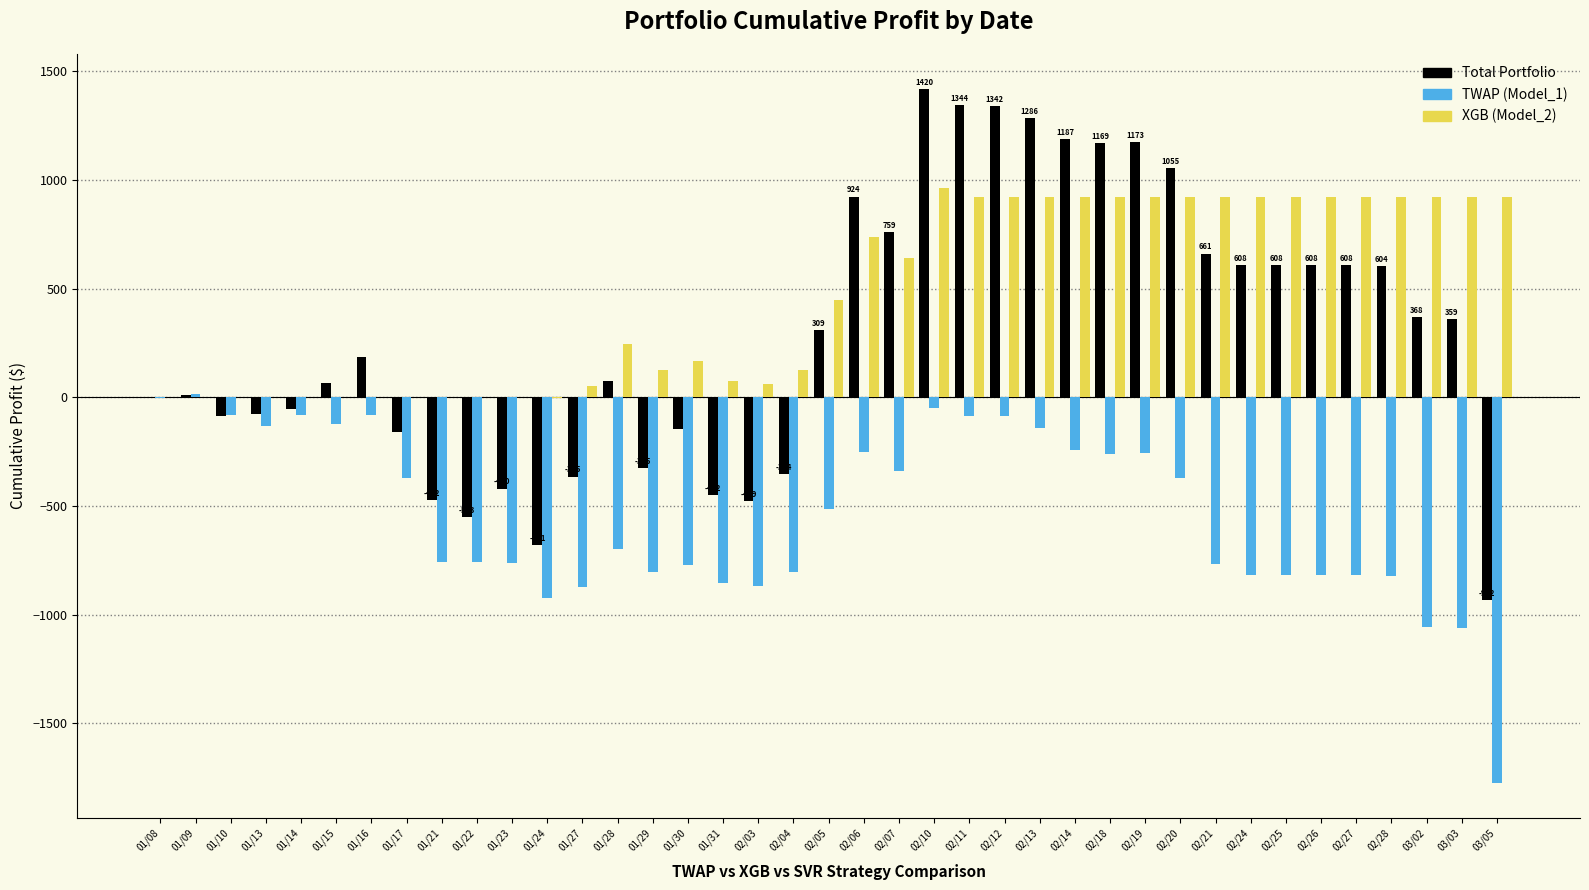

True or false: XGB (Model_2) has a value of 0.0 at 01/14.

True